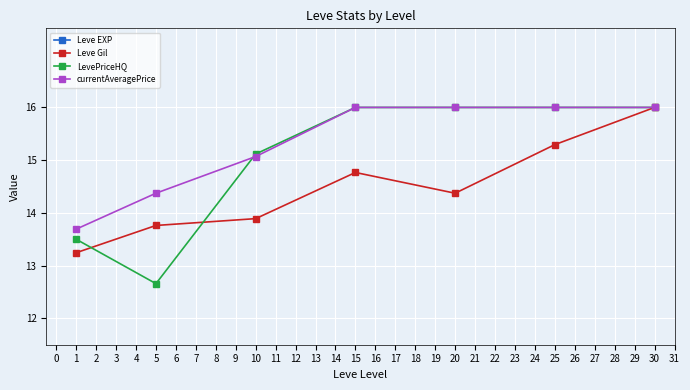

What is the minimum value shown in the chart?

12.7